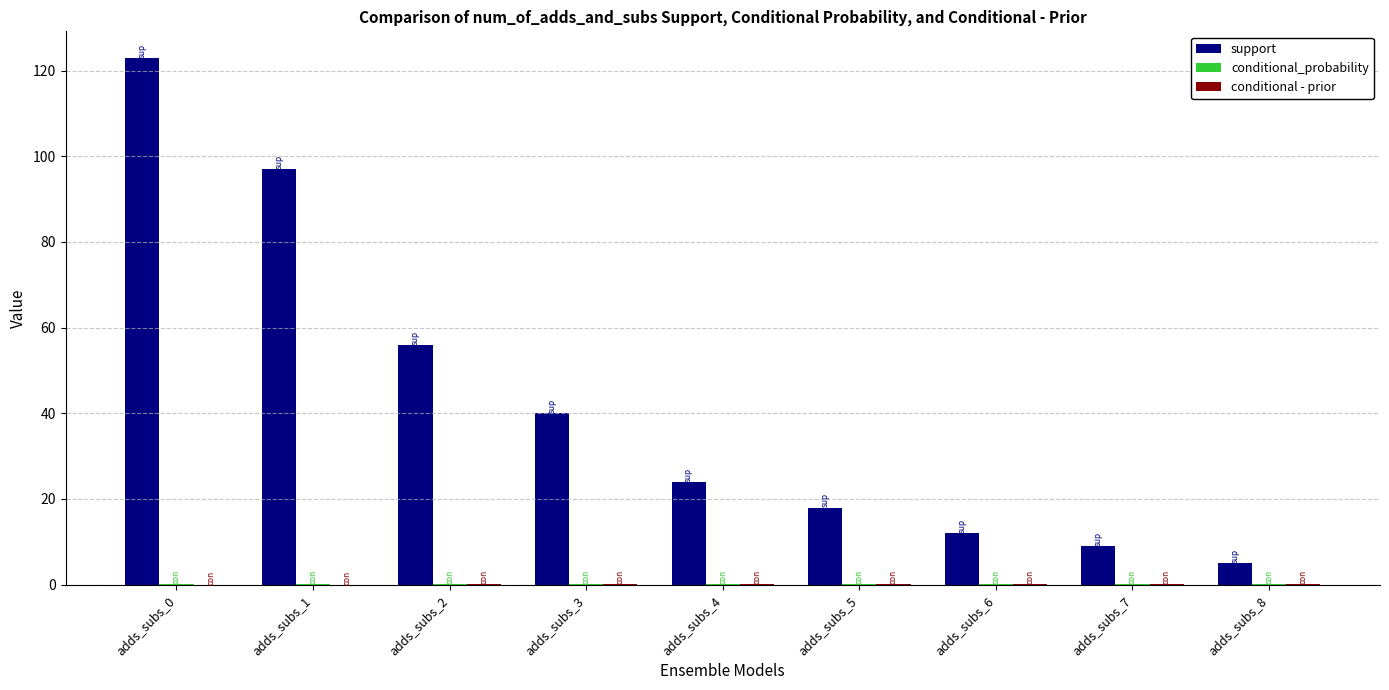

Which series has the largest total across all categories?

support